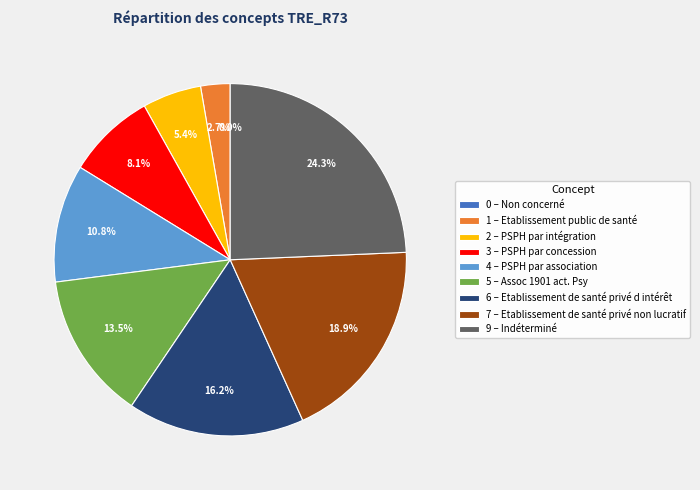

Approximately how many times larger is the value at Etablissement de santé privé d intérêt compared to PSPH par concession?

2.0